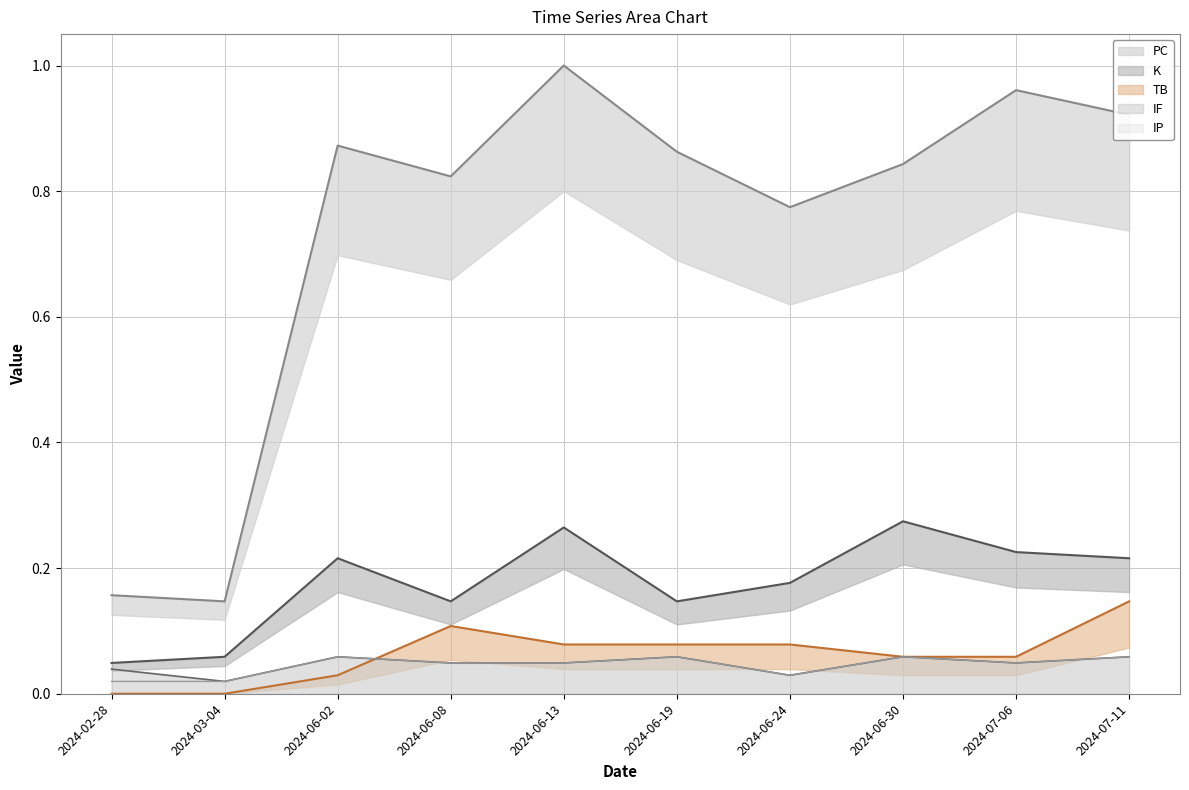

True or false: IF has more than 0 interior local peaks.

True